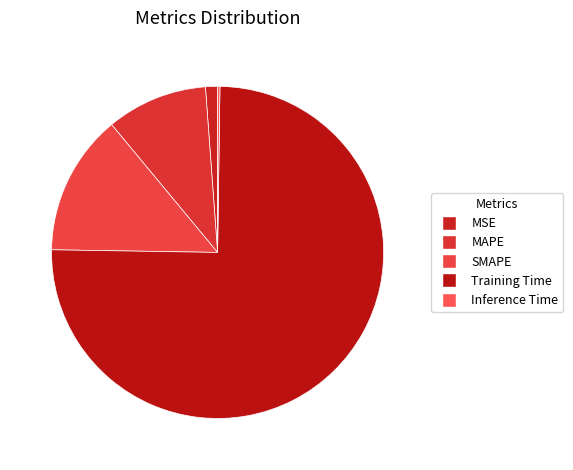

To the nearest percent, what portion does SMAPE represent?

14%